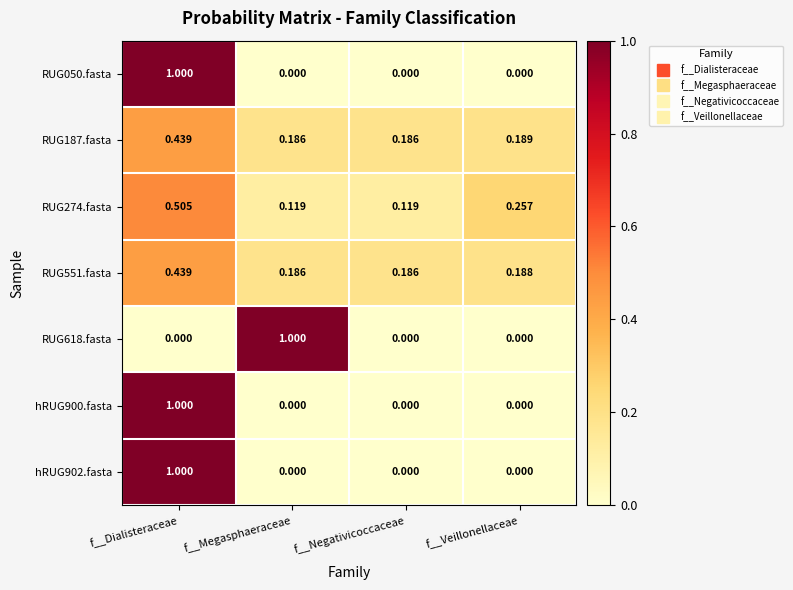

How many data points does each series have?

4